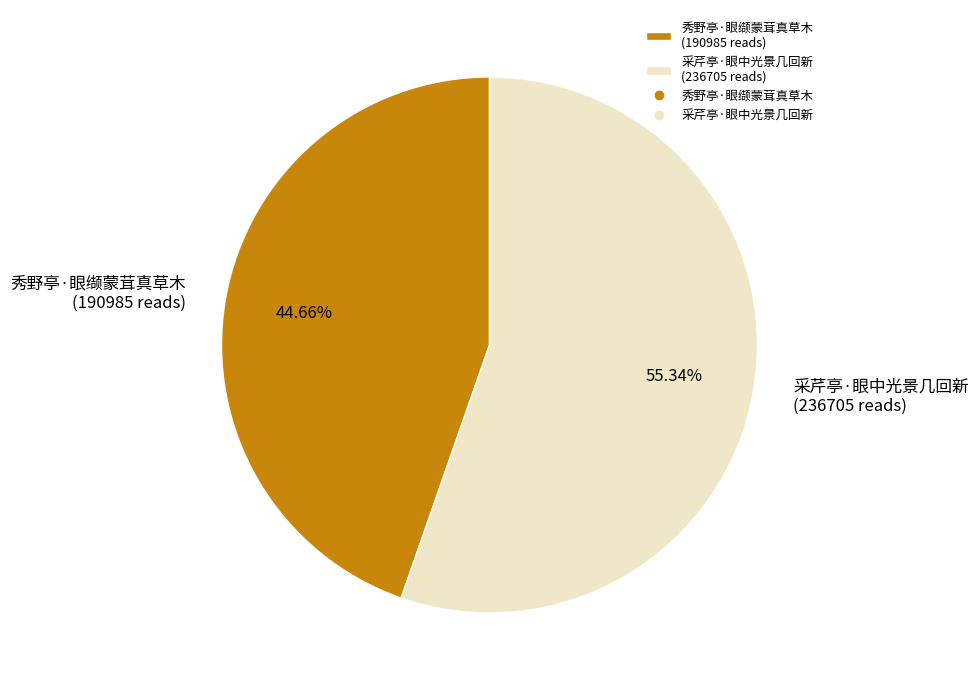

To the nearest percent, what is the difference between the largest and smallest slice percentages?

11%